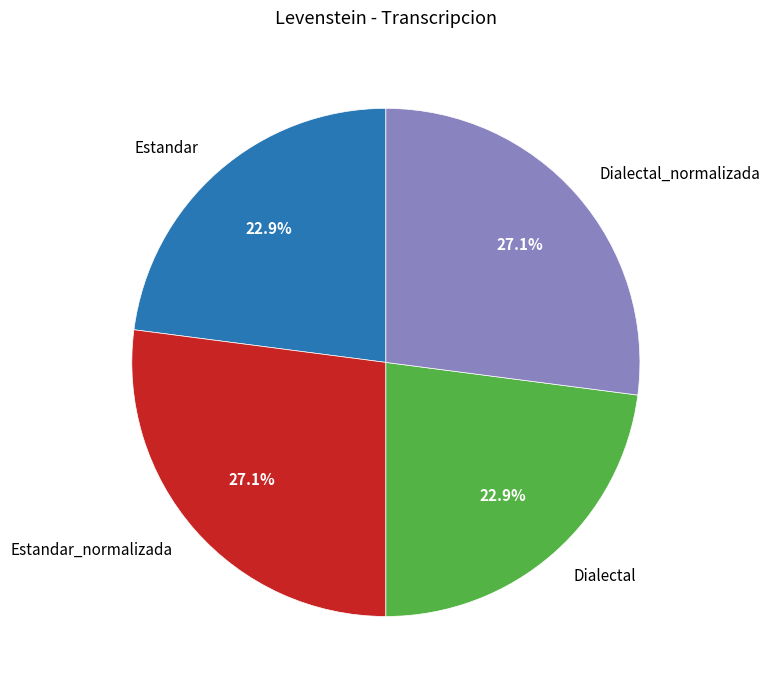

Approximately how many times larger is the value at Estandar compared to Dialectal?

1.0